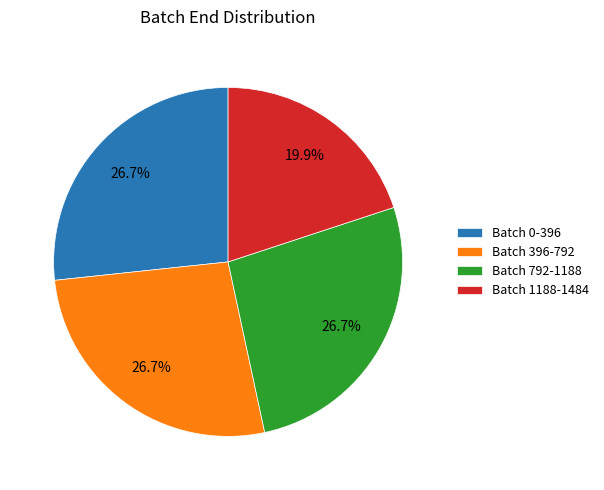

Does Batch 0-396 represent more than half of the total?

No